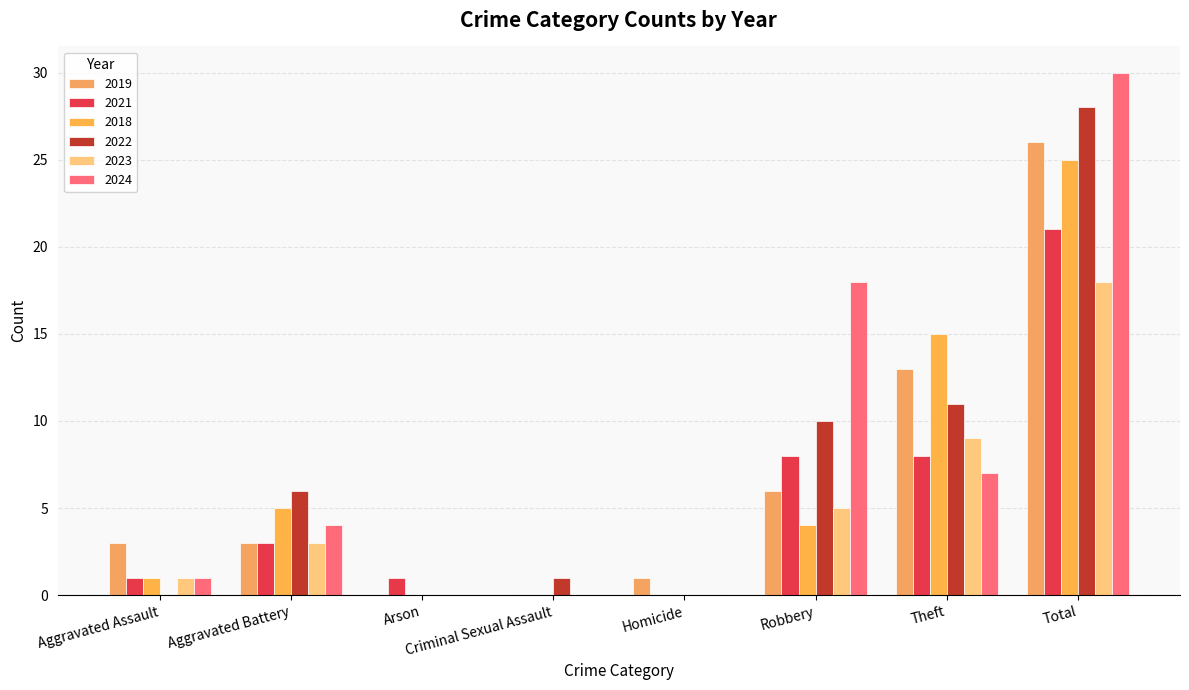

What is the label of the 8th bar from the right?

Aggravated Assault